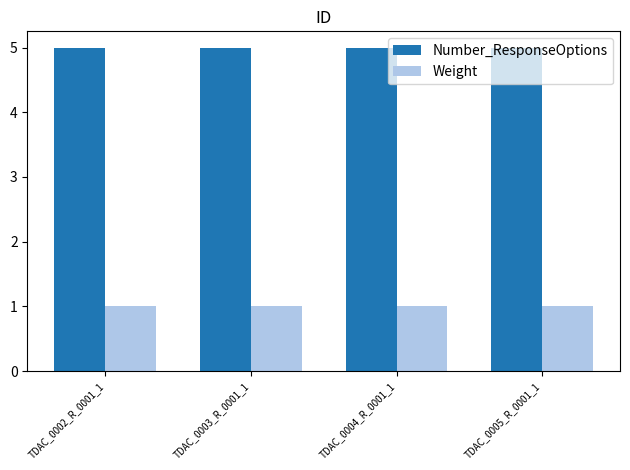

At how many categories does at least one series exceed 4?

4